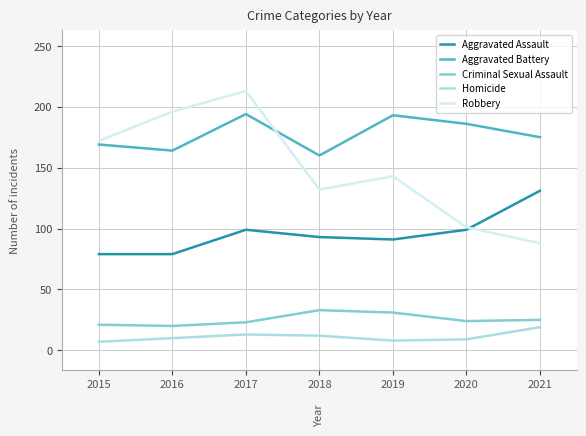

How many interior local peaks does the Homicide series have?

1